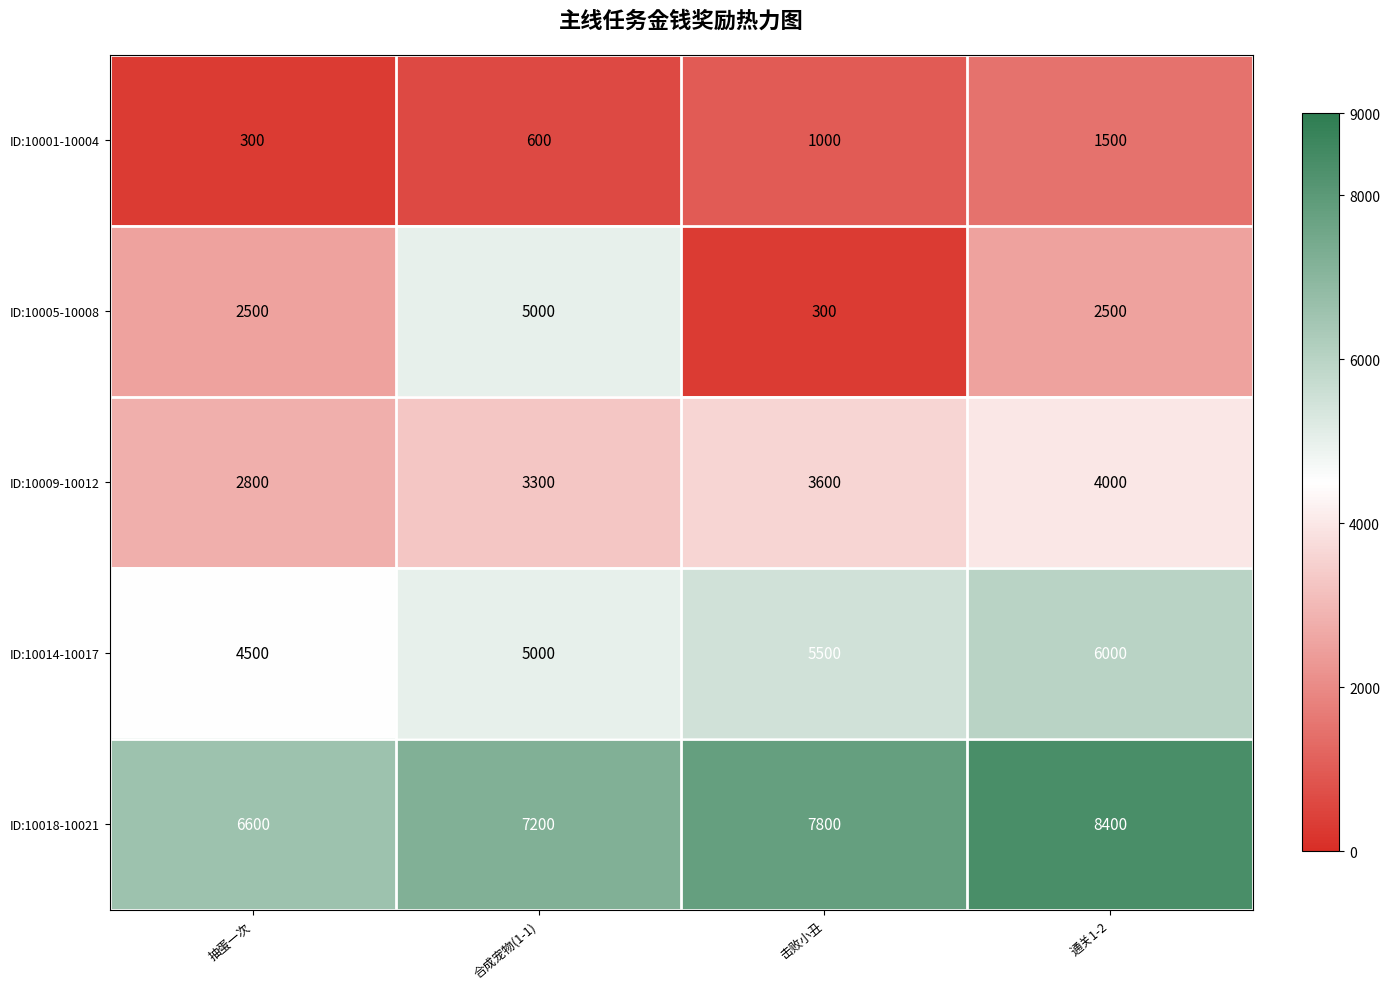

What is the total value across all series at 通关1-2?

22400